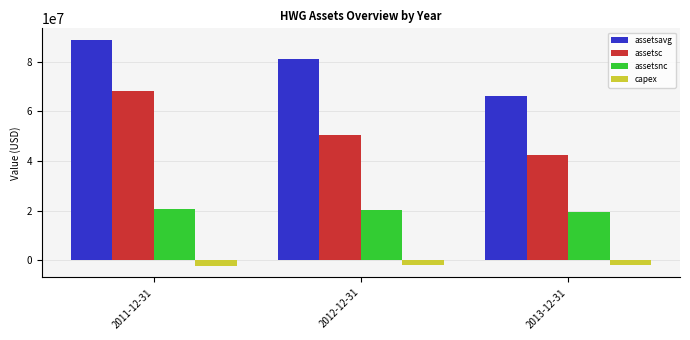

At which label is assetsavg closest to 77588375?

2012-12-31